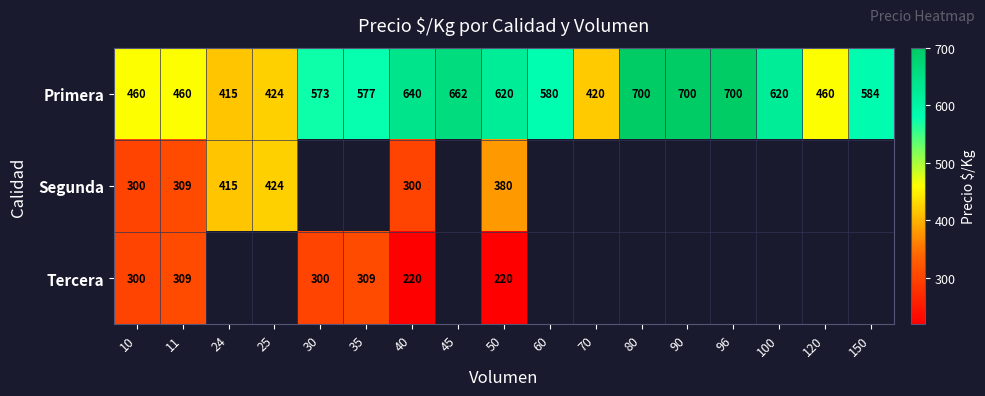

What is the sum of the Primera values at 80 and 25?

1124